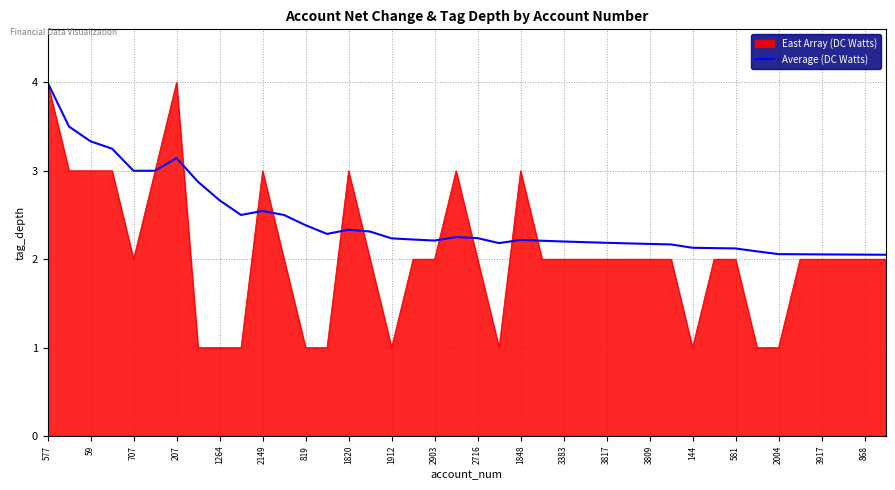

What is the highest value of the East Array (DC Watts) series?

4.0